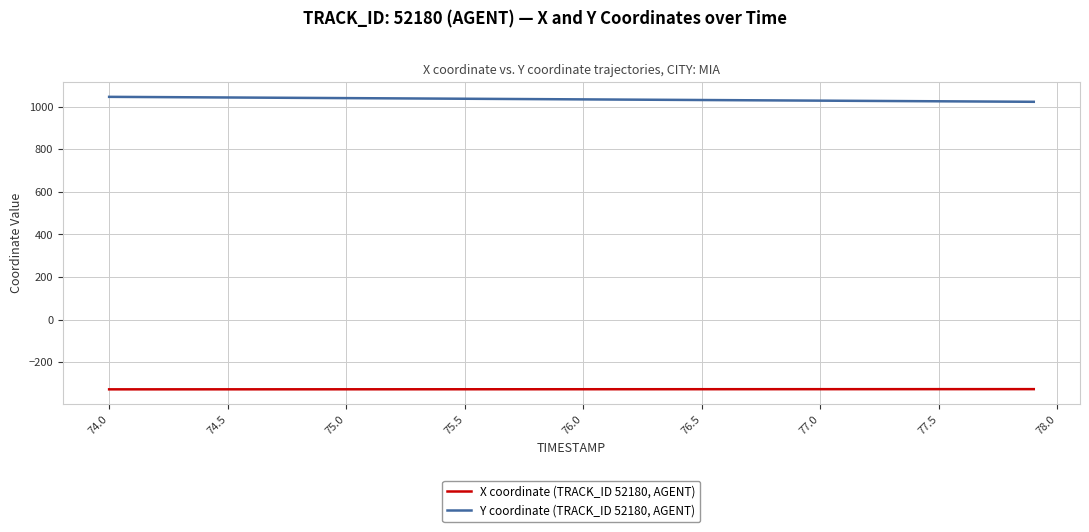

How many categories are shown in the chart?

40